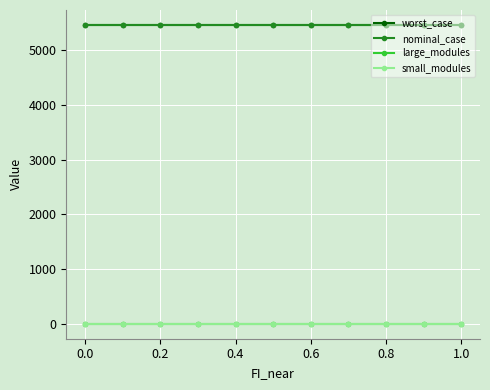

Does the chart have visible grid lines?

Yes